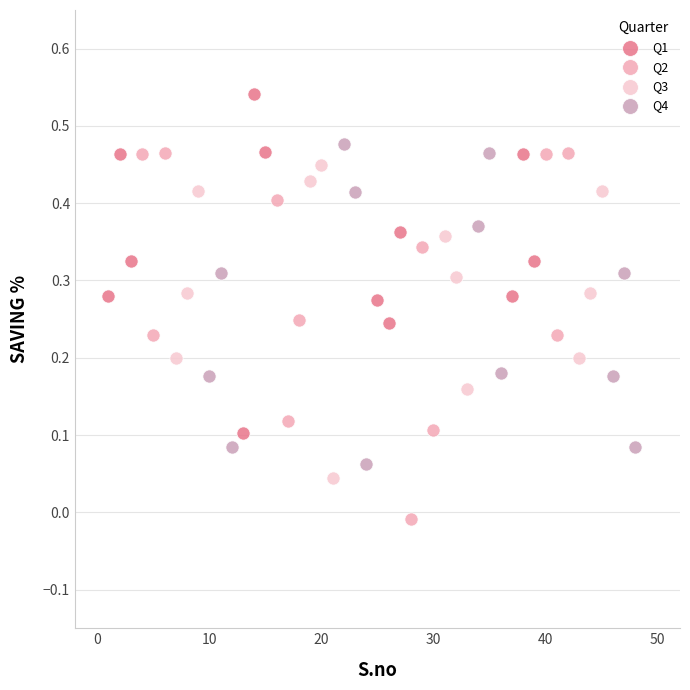

Which series contains the highest Y value?

Q1